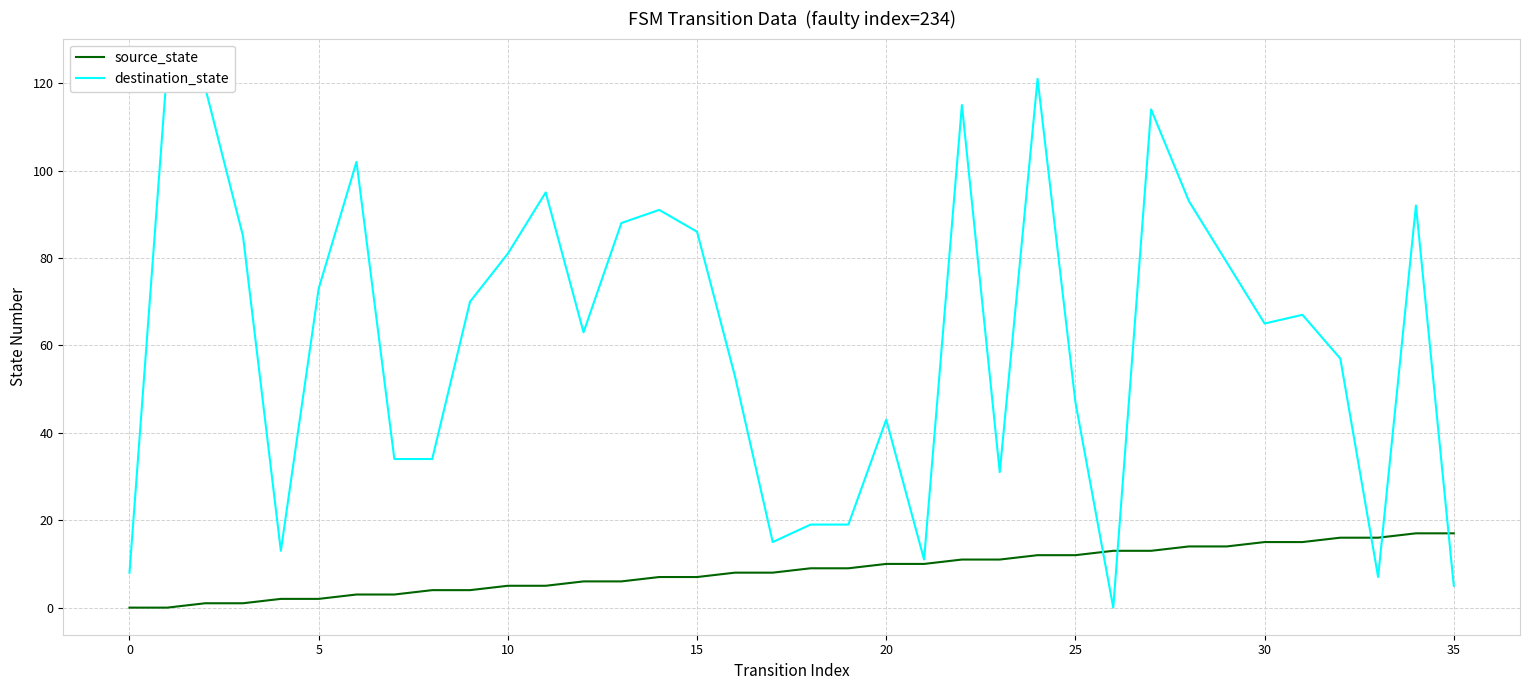

What is the maximum value for source_state?

17